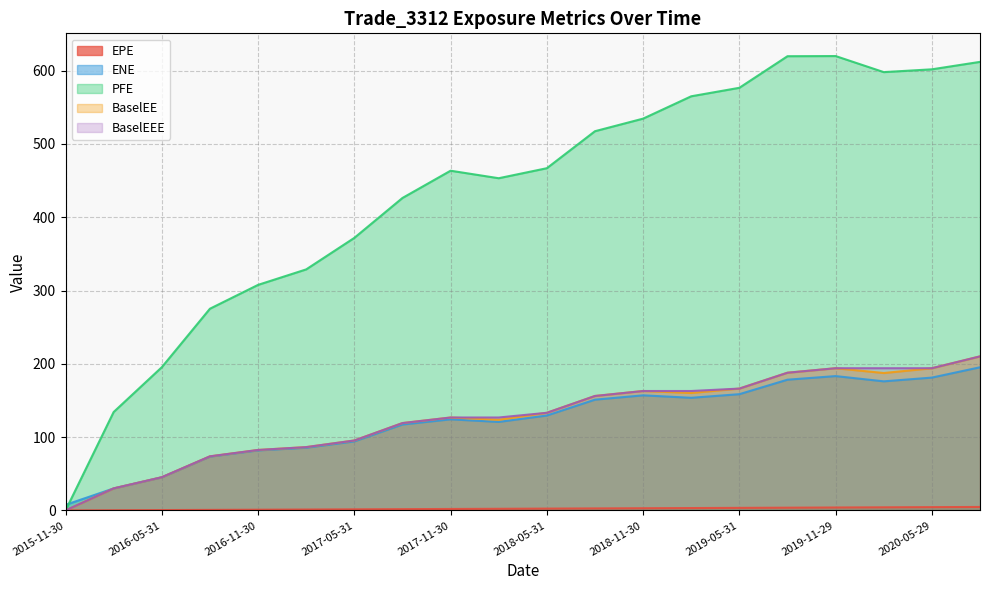

Is the value of BaselEE at 2020-05-29 greater than the value of EPE at 2017-11-30?

Yes